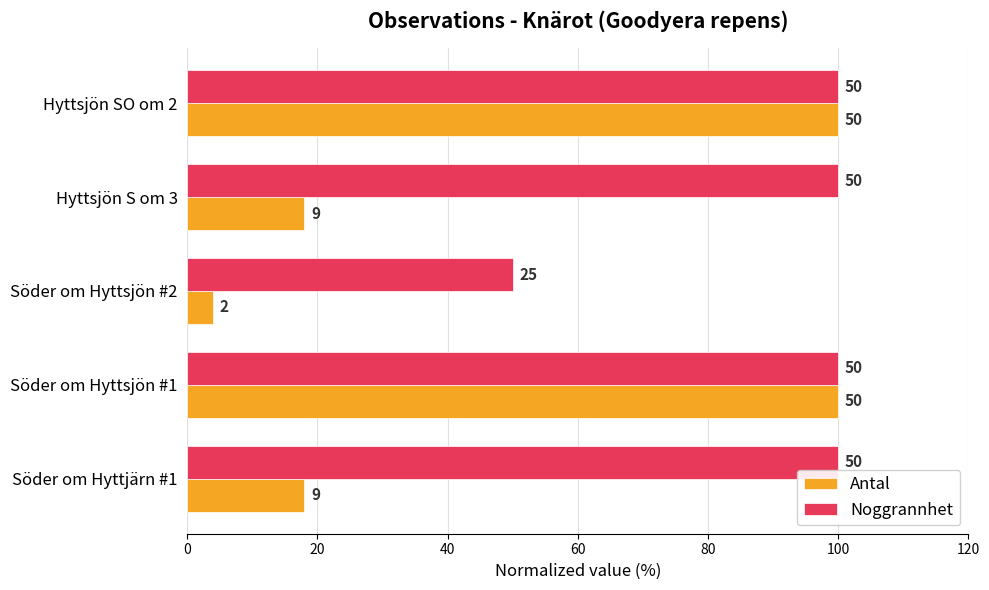

True or false: Noggrannhet has a value of 168 at Hyttsjön SO om 2.

False